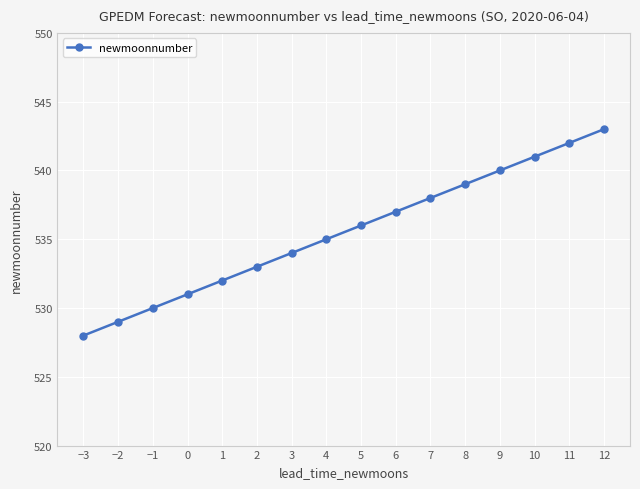

What is the value of the 2nd point from the left?

529